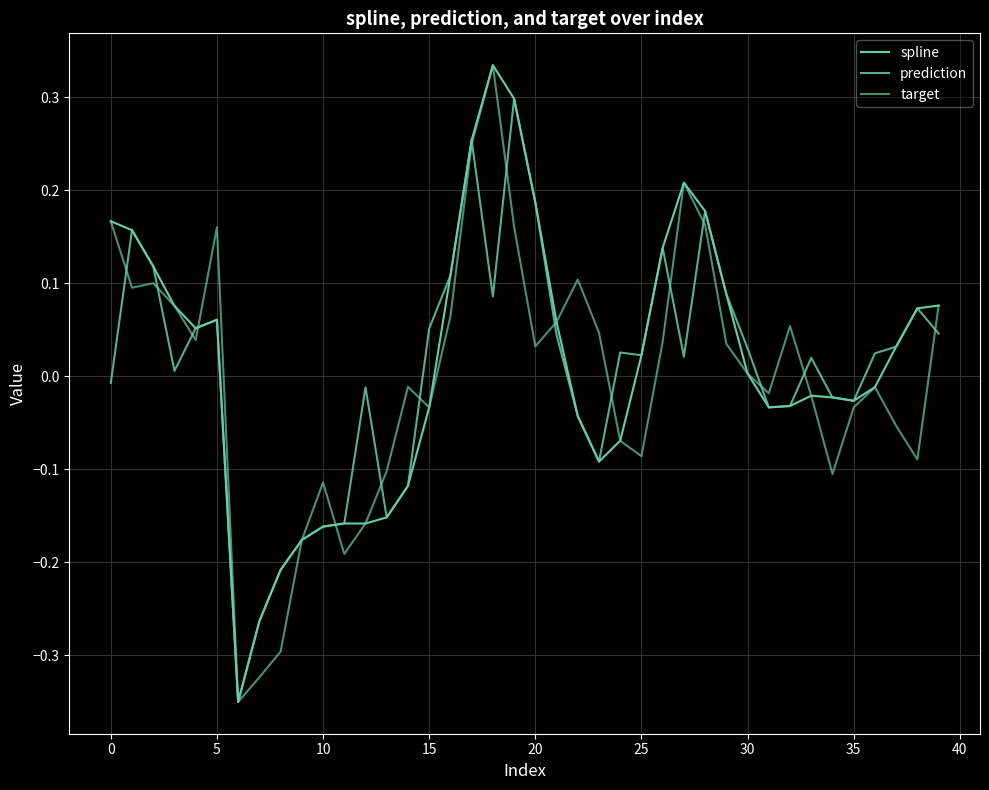

Which series has the largest range (max minus min)?

spline